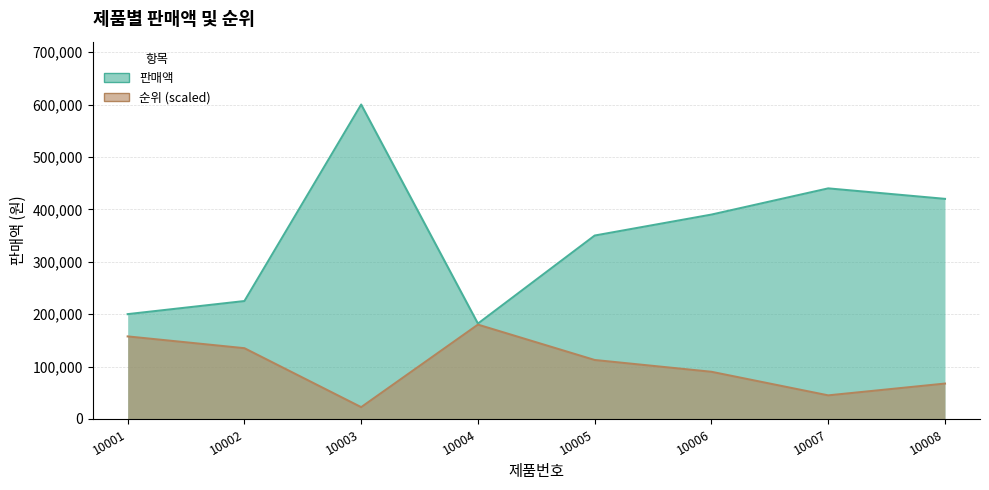

The 판매액 series shows 168134 at 10007. True or false?

False